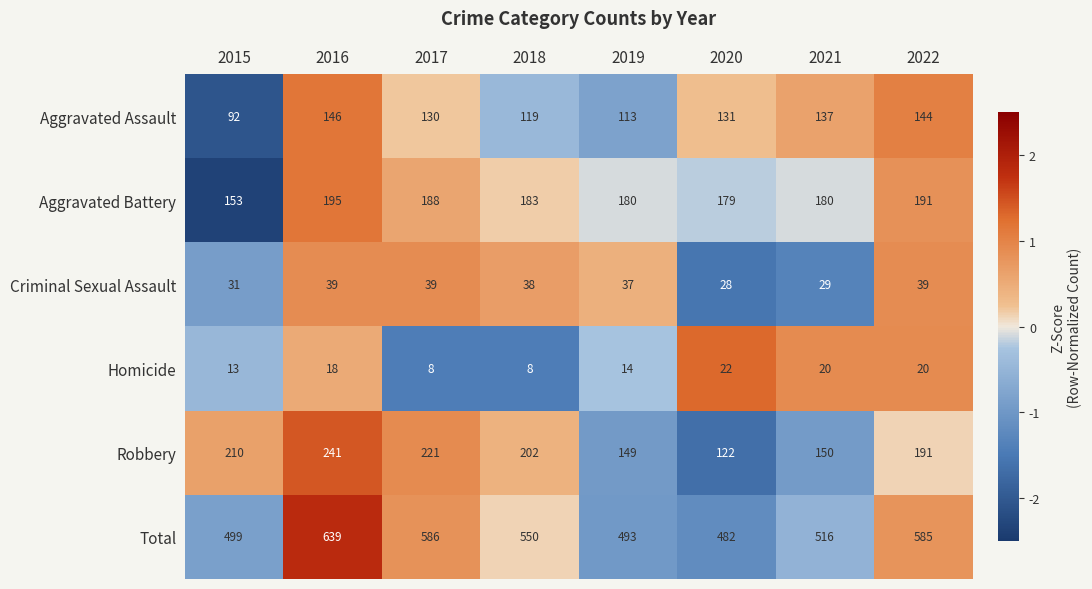

At which label does Robbery first exceed 202?

2015